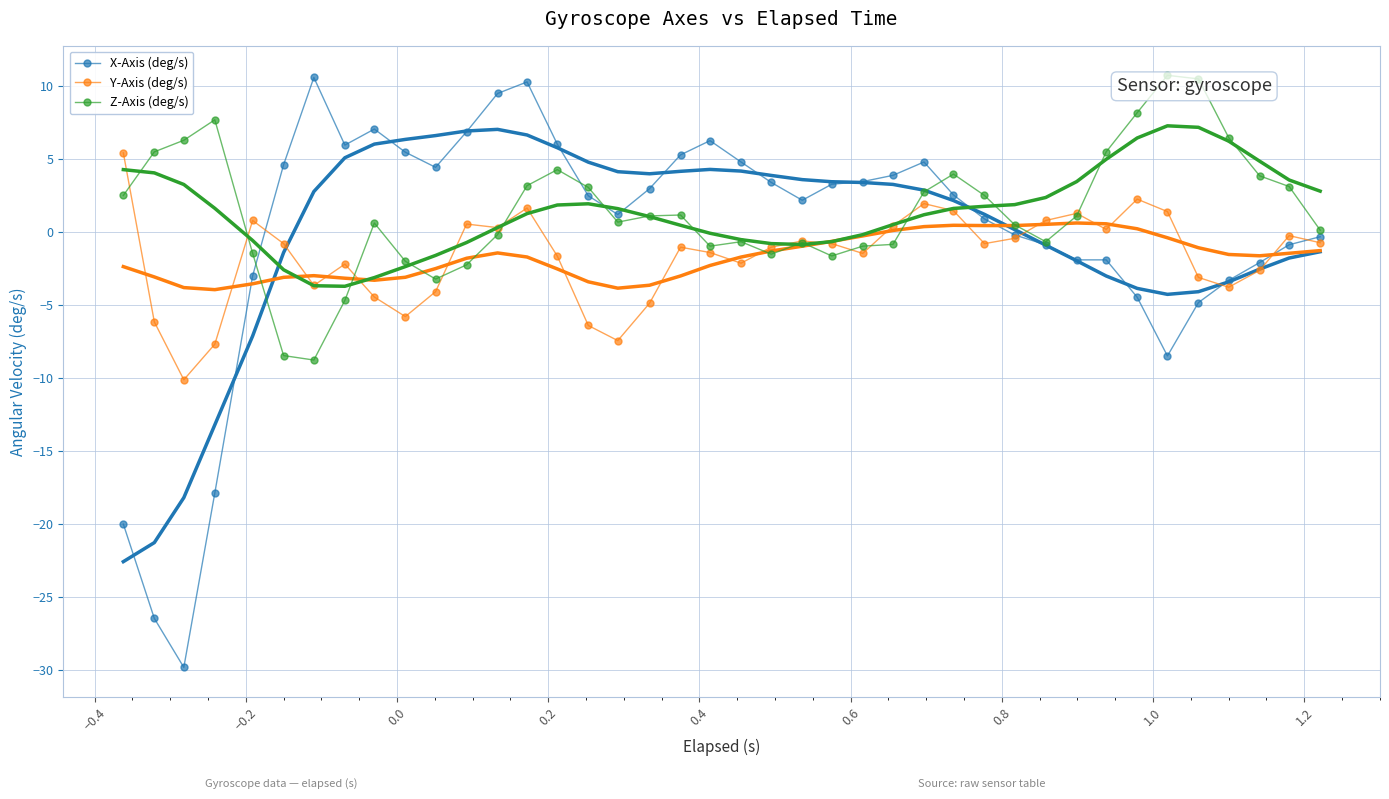

What is the highest value of the X-Axis (deg/s) series?

10.6